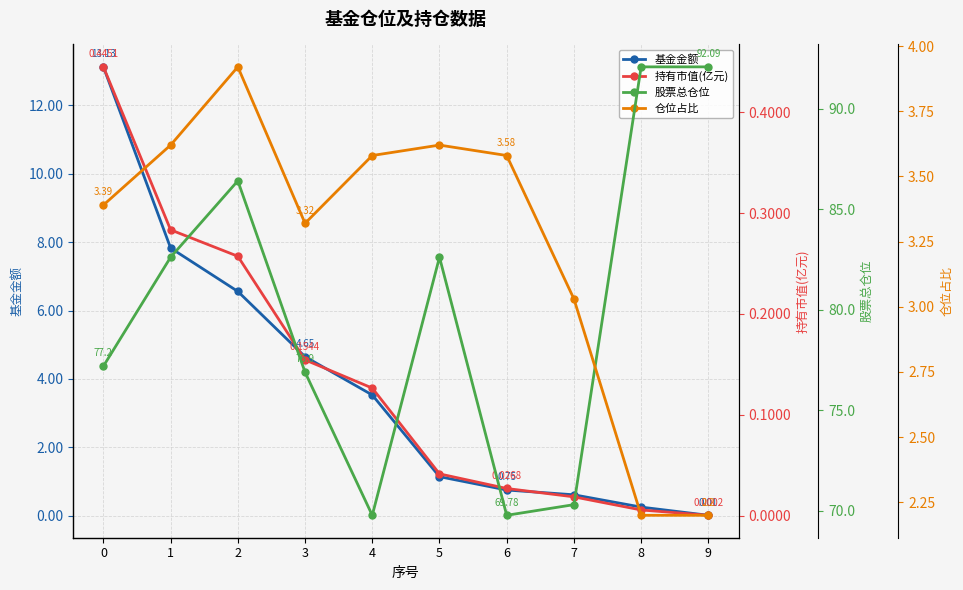

Is it true that 股票总仓位 equals 86.4 at 2?

True